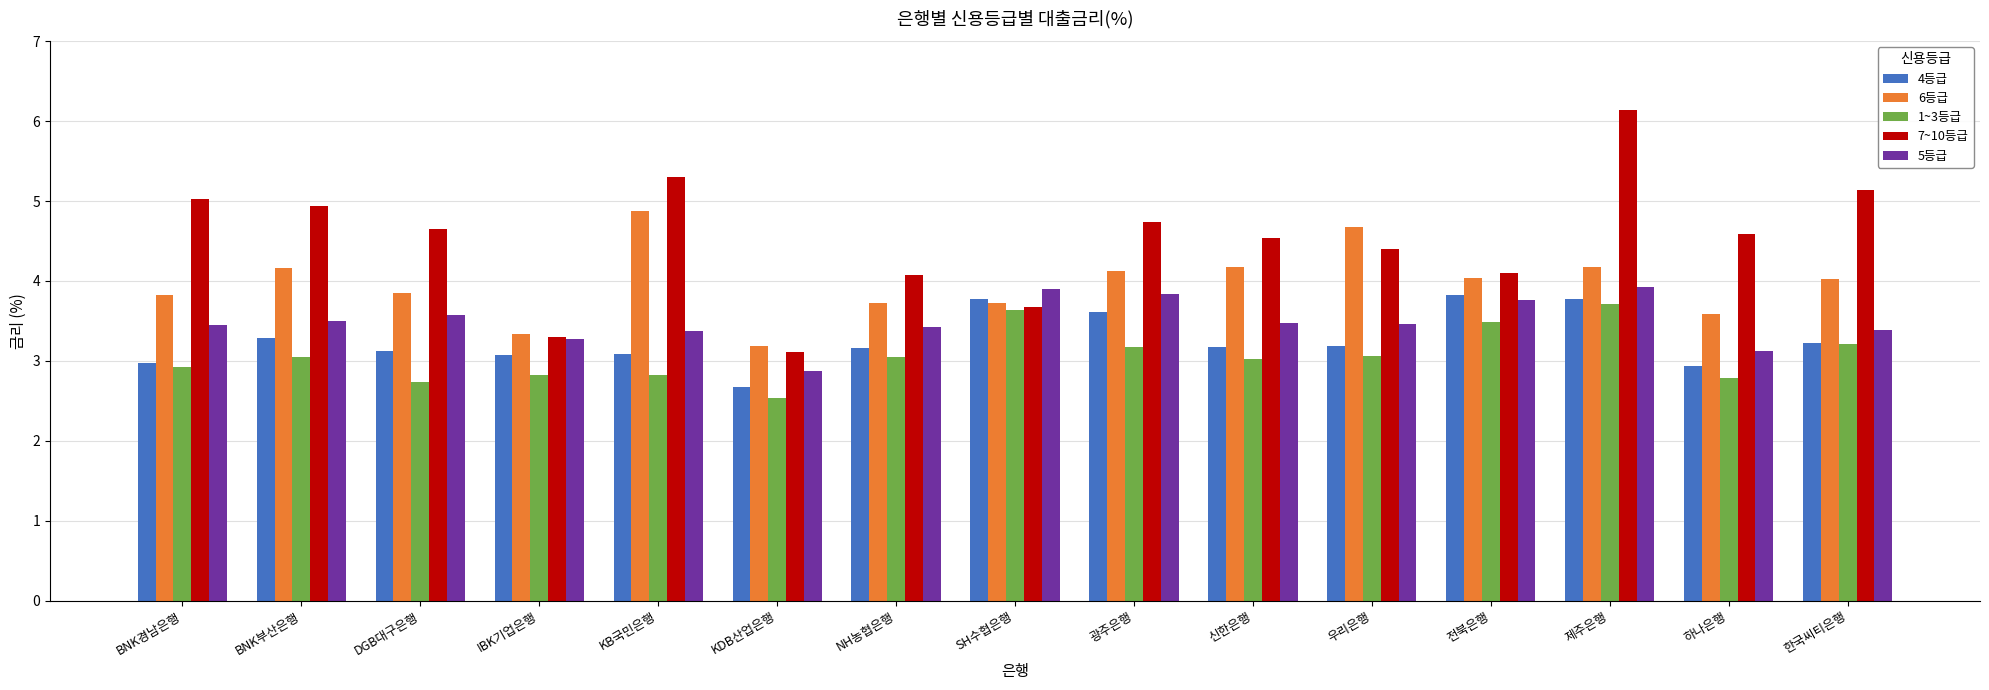

Which category has the lowest value across all series?

KDB산업은행